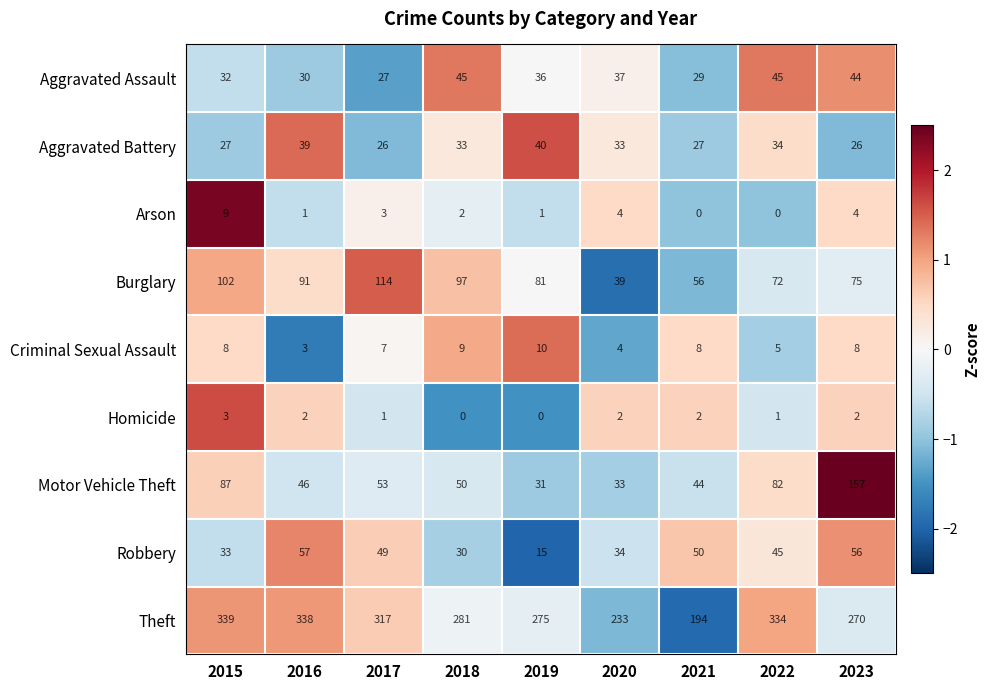

What is the highest value of the Motor Vehicle Theft series?

157